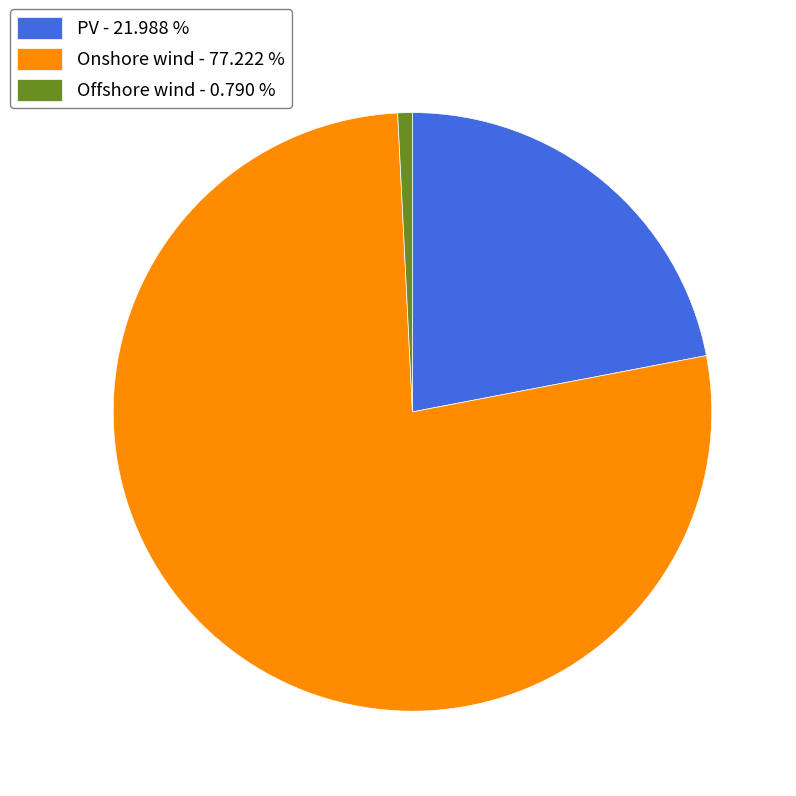

Does Onshore wind account for over 50% of the chart?

Yes